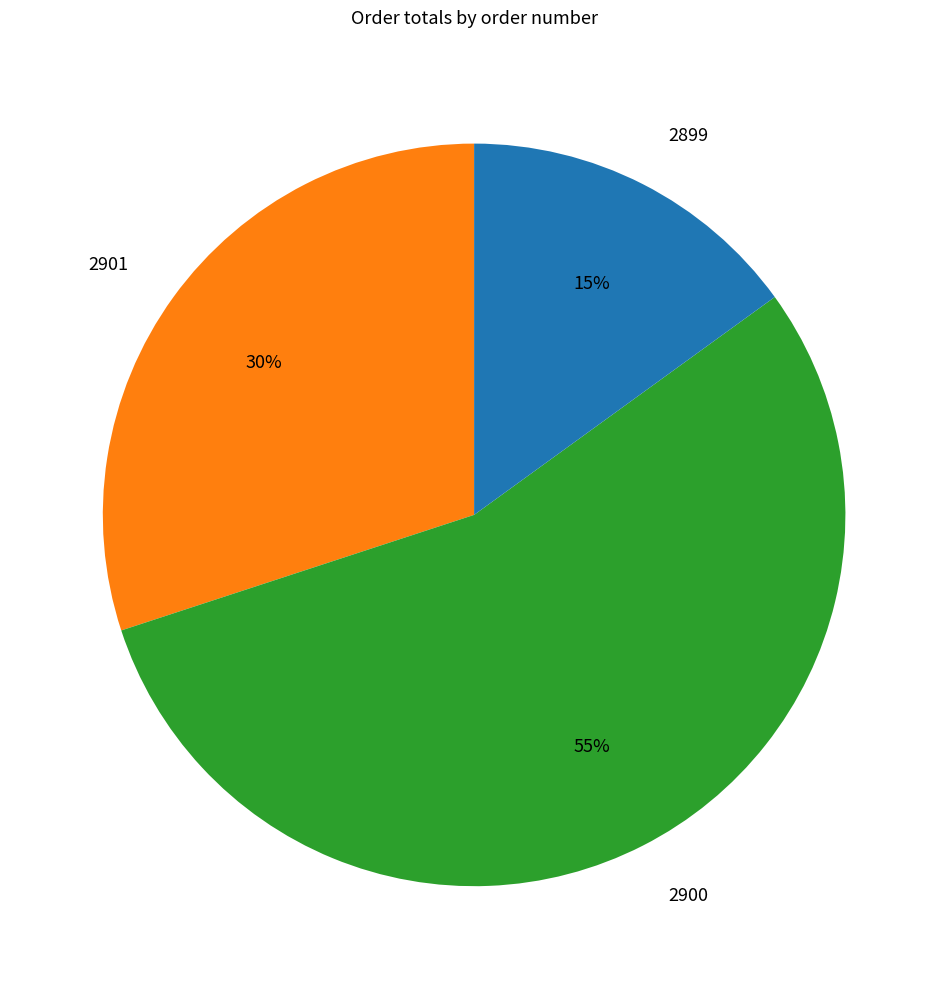

Rank the categories by value from lowest to highest.

2899, 2901, 2900